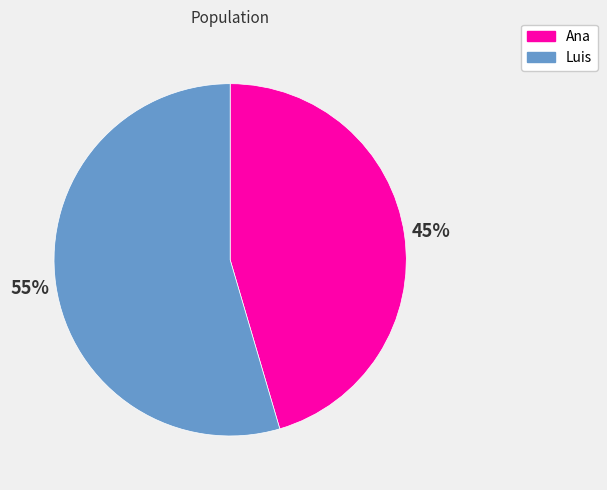

Combined, do Luis and Ana account for over 50%?

Yes